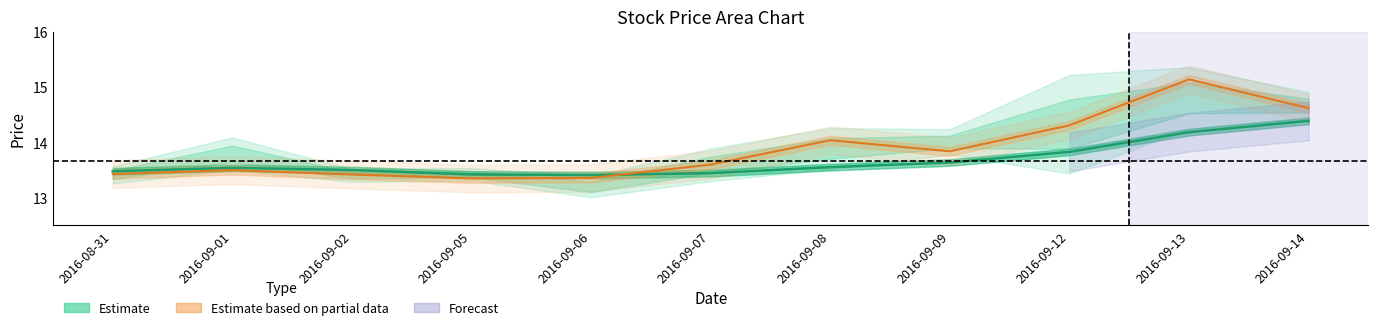

What is the smallest value displayed?

13.4